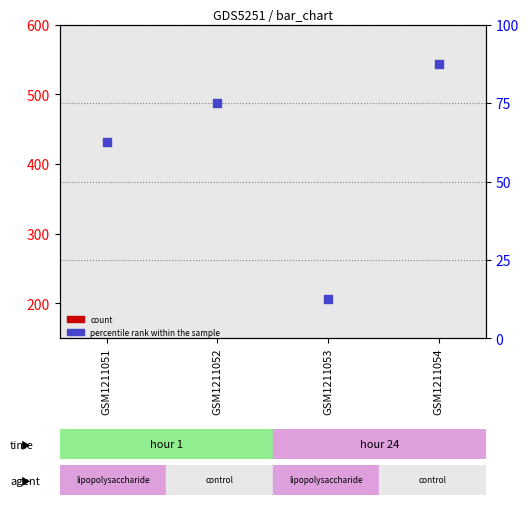

Which series has the widest spread of Y values?

percentile rank within the sample